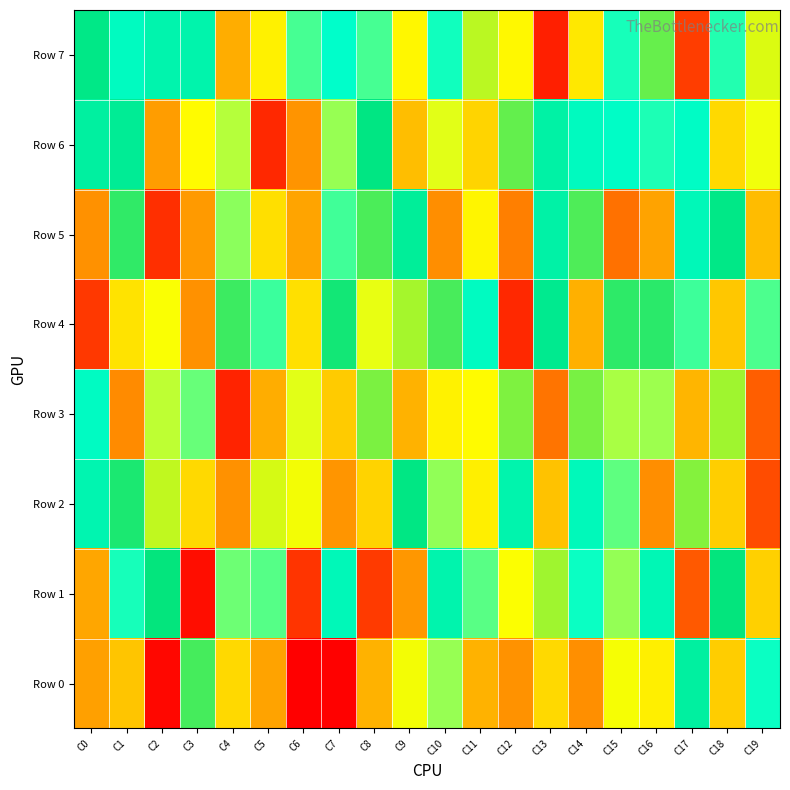

Which series has the widest spread of values?

Row 0